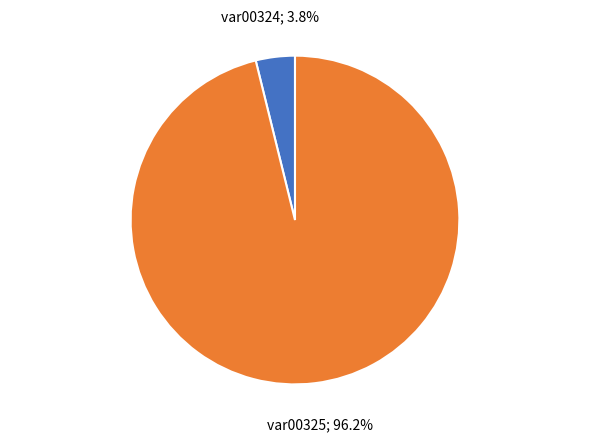

To the nearest percent, what is the average slice percentage?

50%